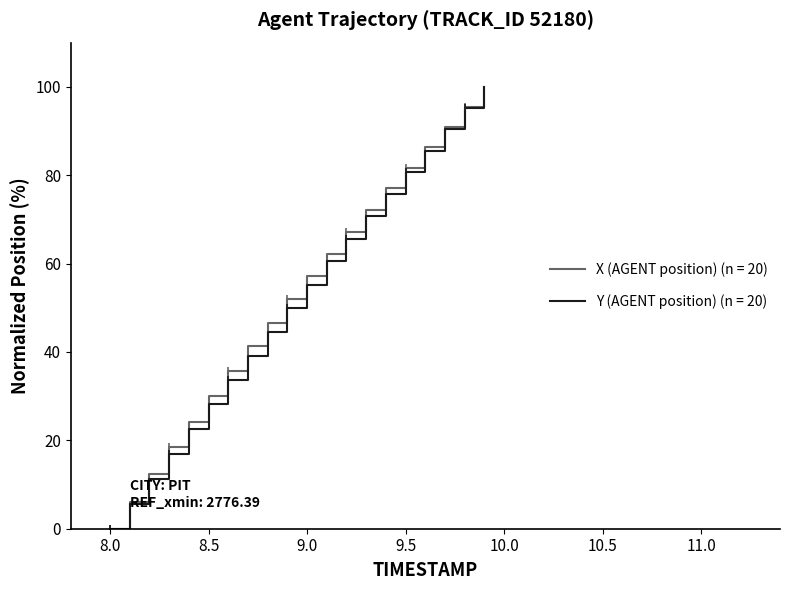

What is the maximum value shown in the chart?

100.0